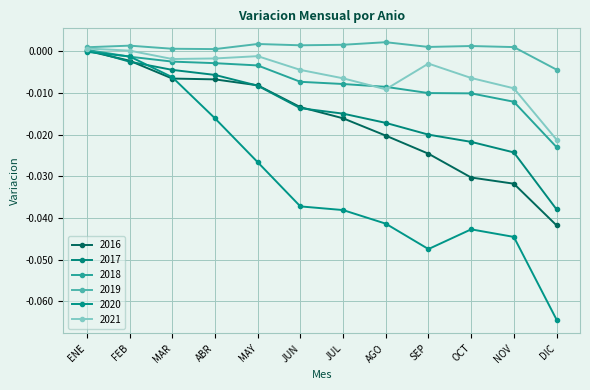

Reading left to right, what are all the values shown in this chart?

2016: 0.0	-0.0	-0.0	-0.0	-0.0	-0.0	-0.0	-0.0	-0.0	-0.0	-0.0	-0.0
2017: 0.0	-0.0	-0.0	-0.0	-0.0	-0.0	-0.0	-0.0	-0.0	-0.0	-0.0	-0.0
2018: 0.0	-0.0	-0.0	-0.0	-0.0	-0.0	-0.0	-0.0	-0.0	-0.0	-0.0	-0.0
2019: 0.0	0.0	0.0	0.0	0.0	0.0	0.0	0.0	0.0	0.0	0.0	-0.0
2020: -0.0	-0.0	-0.0	-0.0	-0.0	-0.0	-0.0	-0.0	-0.0	-0.0	-0.0	-0.1
2021: 0.0	0.0	-0.0	-0.0	-0.0	-0.0	-0.0	-0.0	-0.0	-0.0	-0.0	-0.0